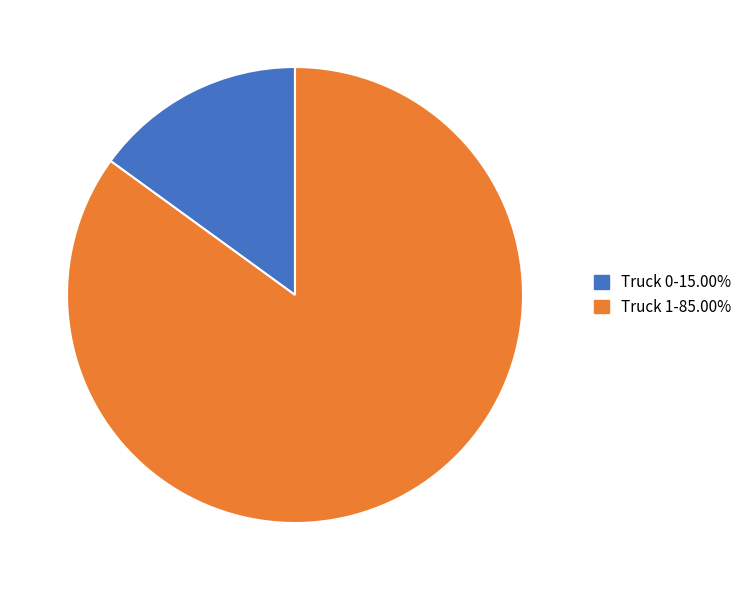

Combined, do Truck 1-85.00% and Truck 0-15.00% account for over 50%?

Yes